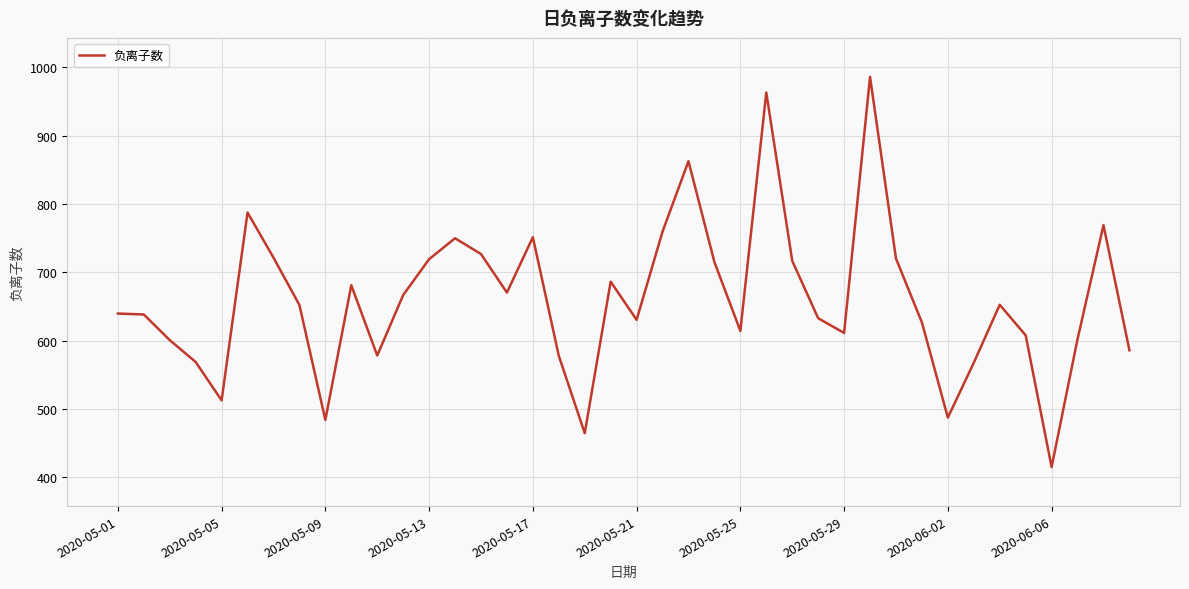

What is the maximum value shown in the chart?

985.9